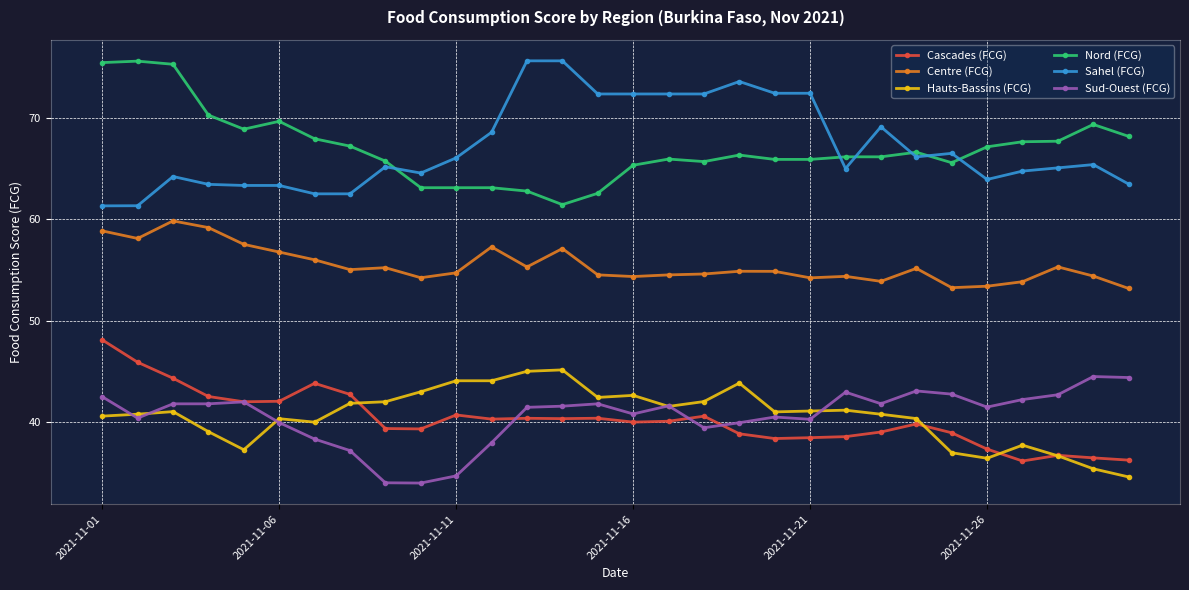

True or false: Nord (FCG) and Centre (FCG) cross at least once.

False